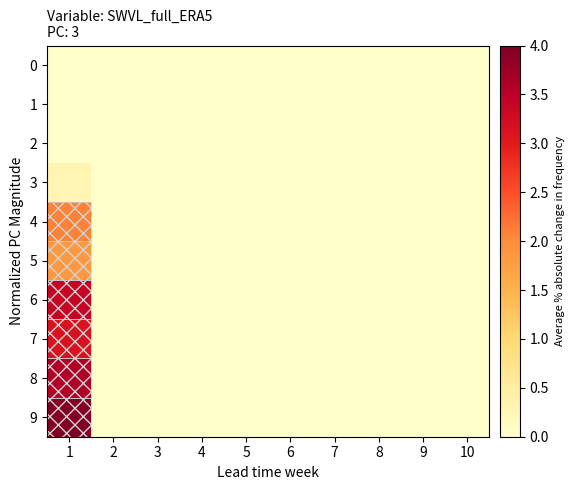

Which series changed the most between 1 and 8?

9